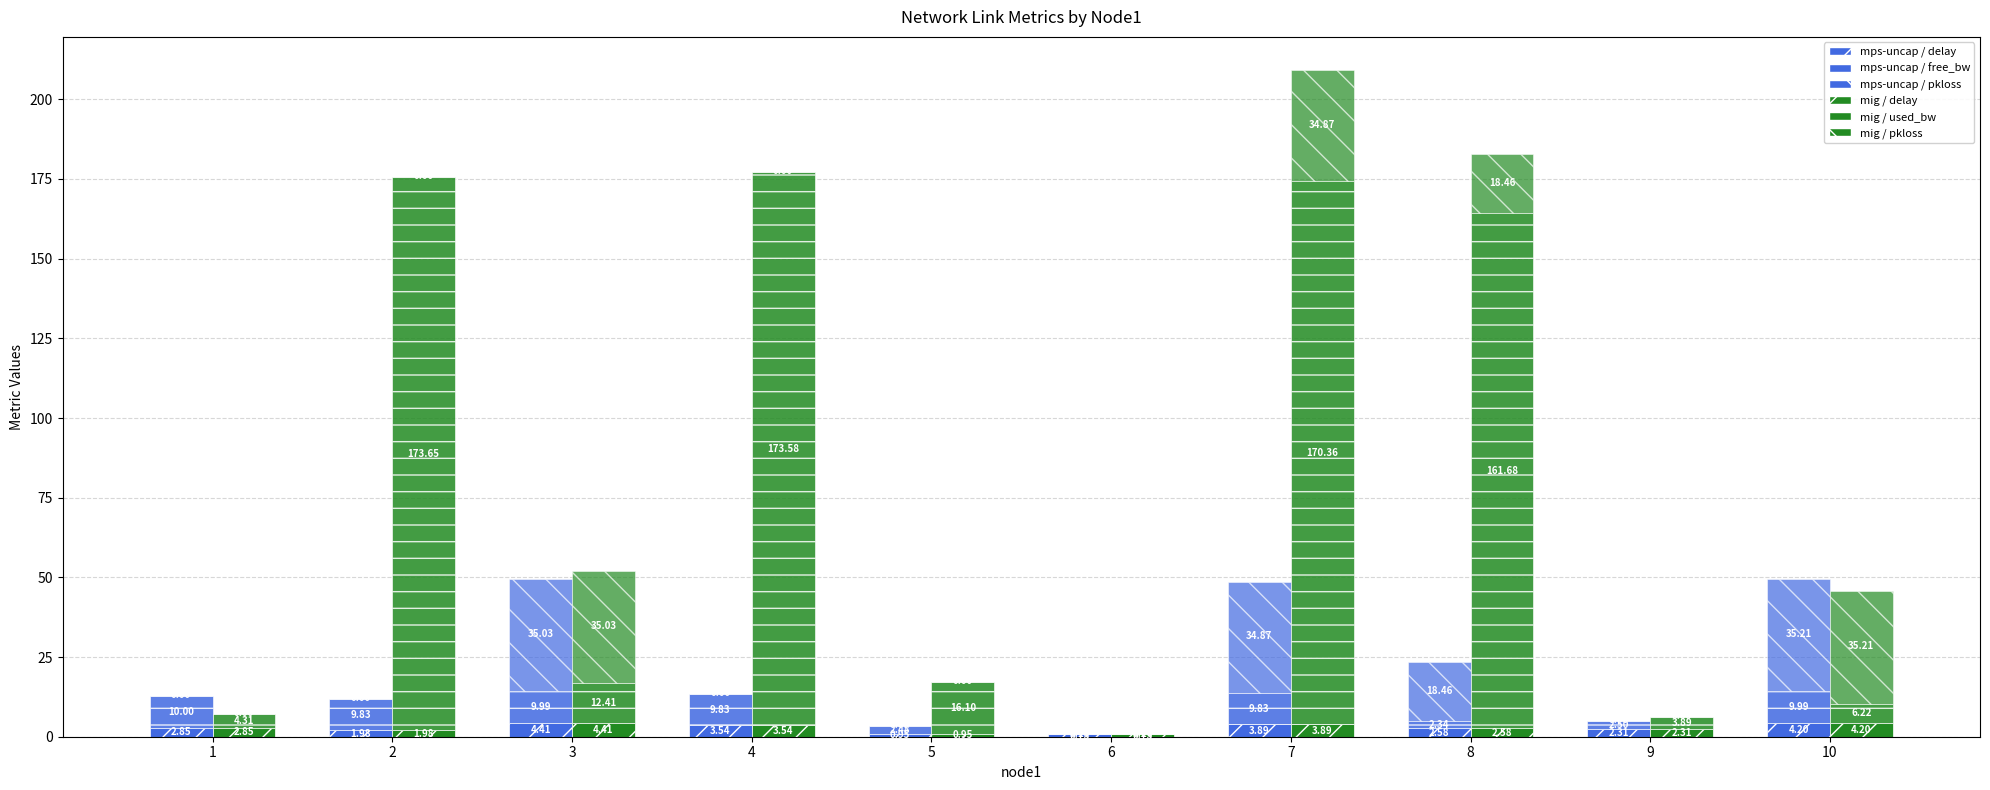

The value of mps-uncap / delay at 3 is 4.4. True or false?

True